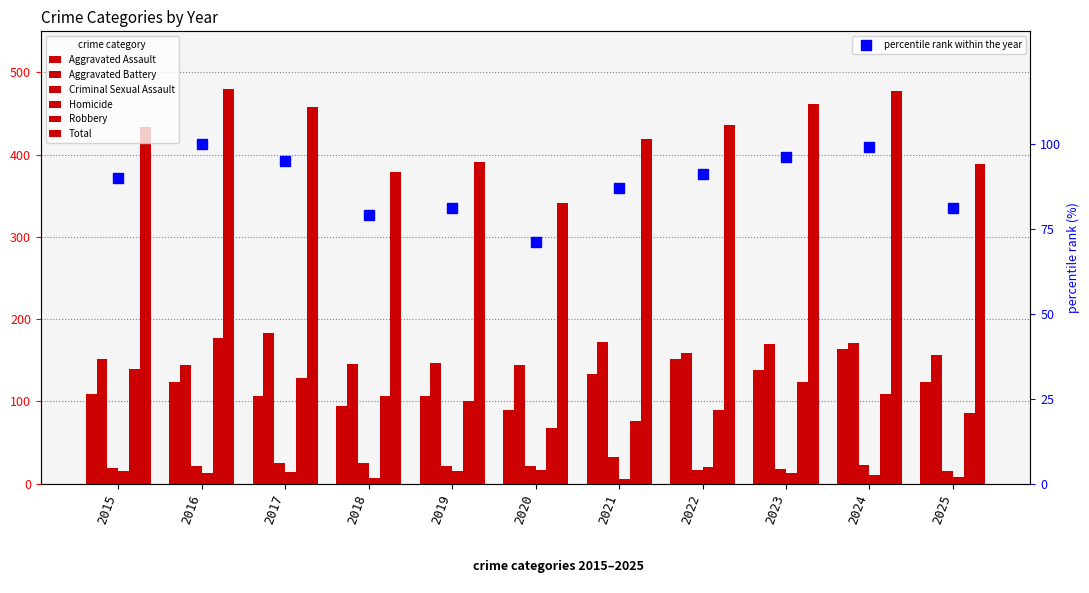

What is the lowest value of the Robbery series?

68